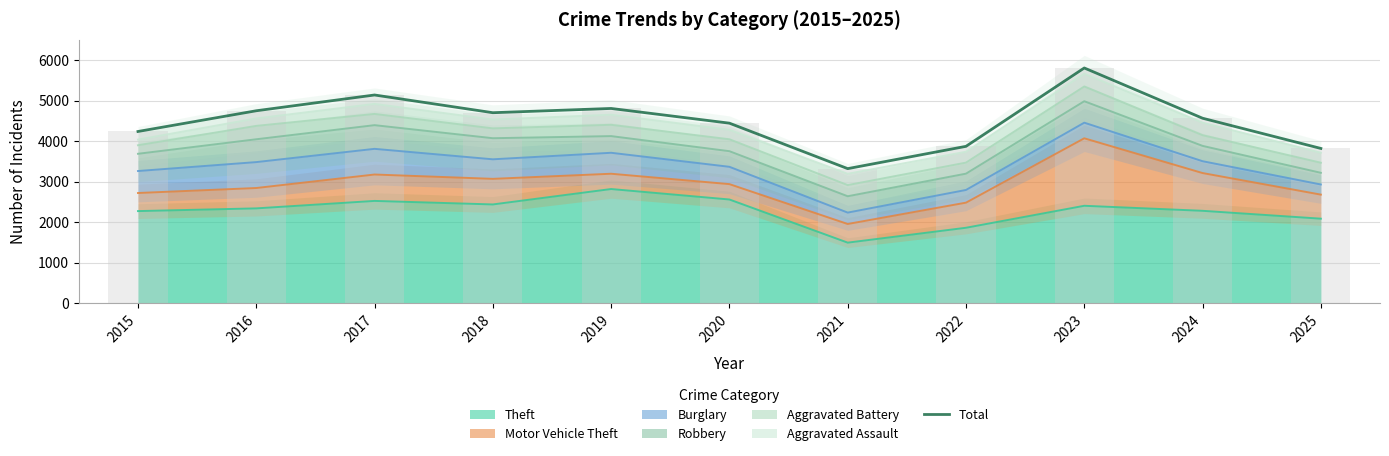

Where is the data nearest to the value 4565?

2024